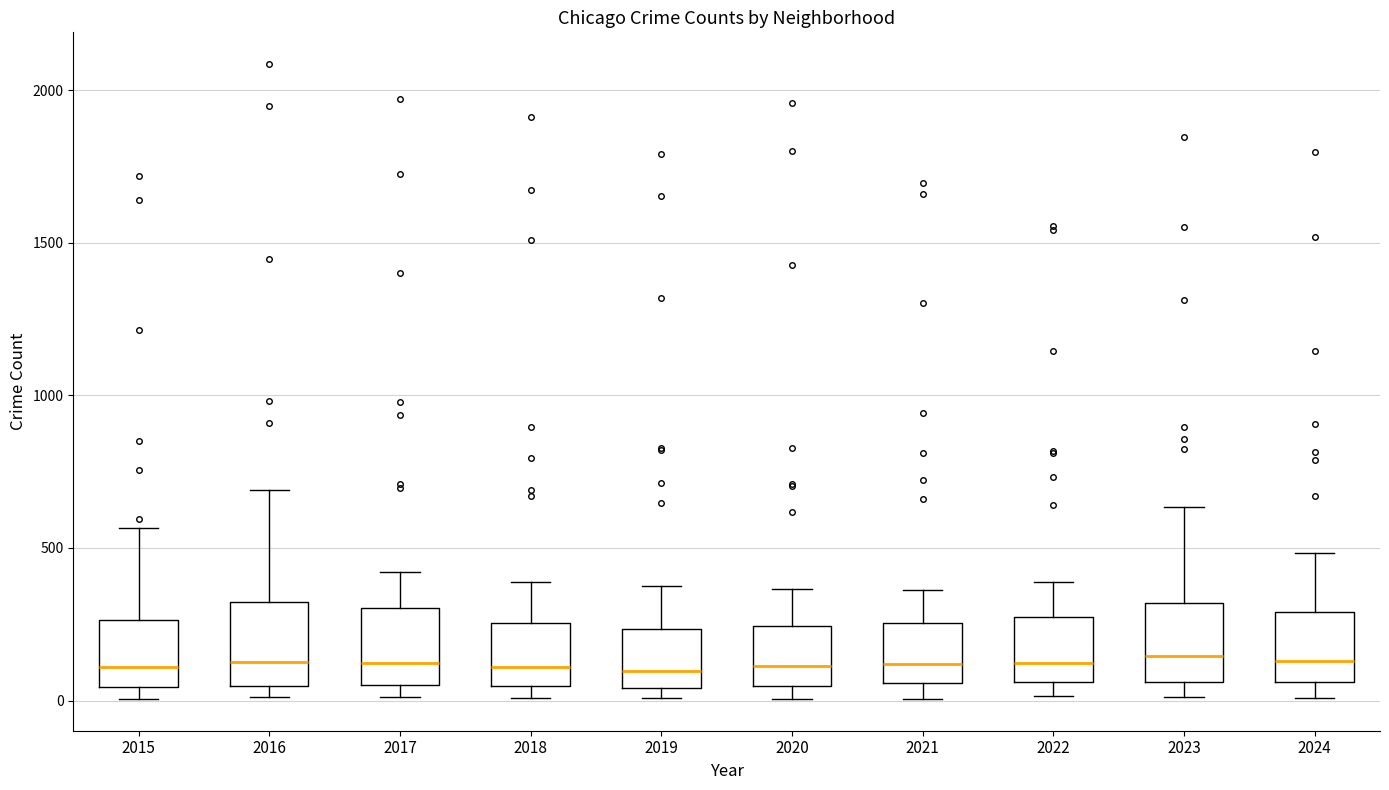

Reading left to right, read every box against the y-axis: the position of its median line, the range the box covers, and the ends of its whiskers. The values are not printed on the chart, so give them approximately, as read against the axis.

2015: median 100, box 50 to 250, whiskers 0 to 550
2016: median 150, box 50 to 300, whiskers 0 to 700
2017: median 100, box 50 to 300, whiskers 0 to 400
2018: median 100, box 50 to 250, whiskers 0 to 400
2019: median 100, box 50 to 250, whiskers 0 to 400
2020: median 100, box 50 to 250, whiskers 0 to 350
2021: median 100, box 50 to 250, whiskers 0 to 350
2022: median 100, box 50 to 250, whiskers 0 to 400
2023: median 150, box 50 to 300, whiskers 0 to 650
2024: median 150, box 50 to 300, whiskers 0 to 500